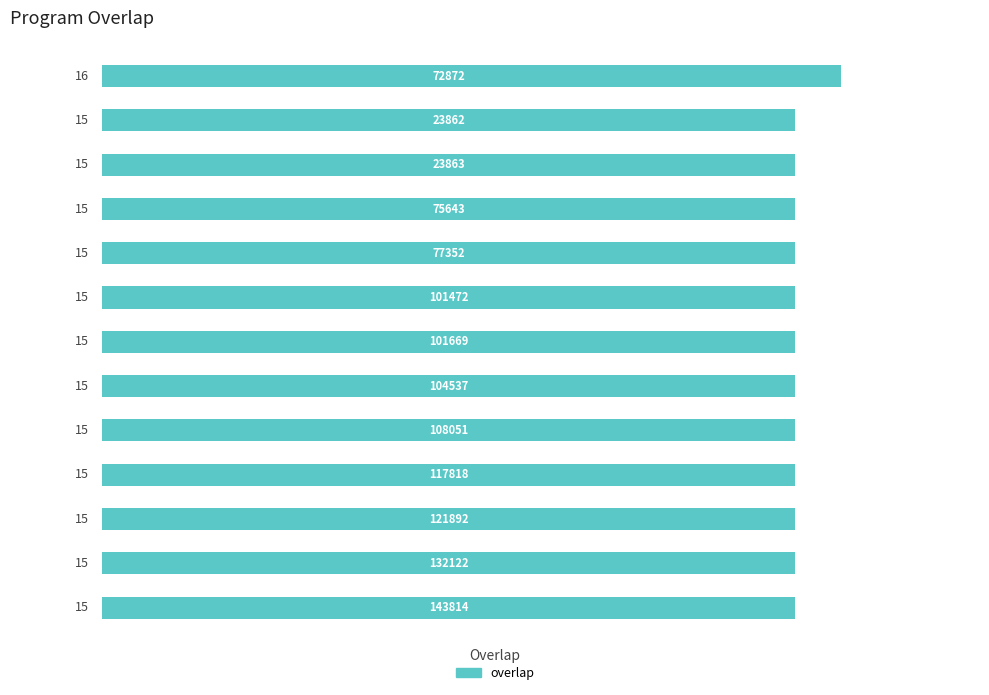

What is the value of the 6th bar from the top?

15